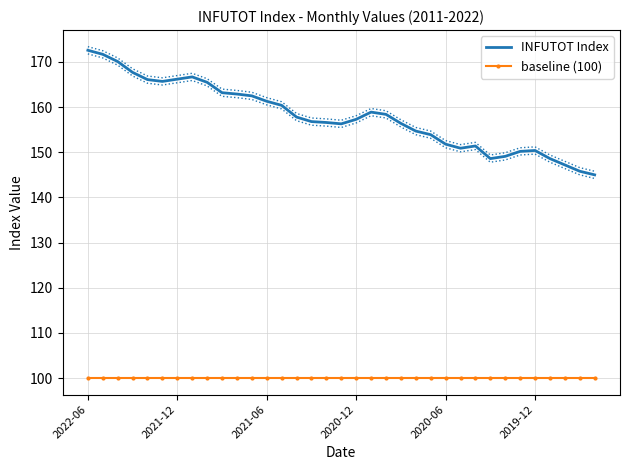

What is the highest value of the INFUTOT Index series?

172.6